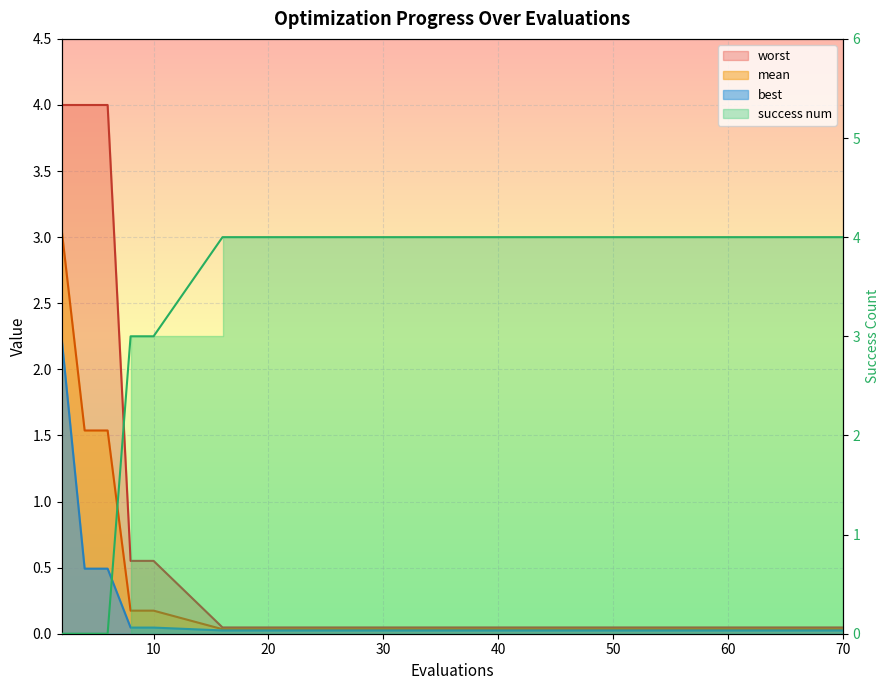

Where do best and success num first cross each other?

6 and 8